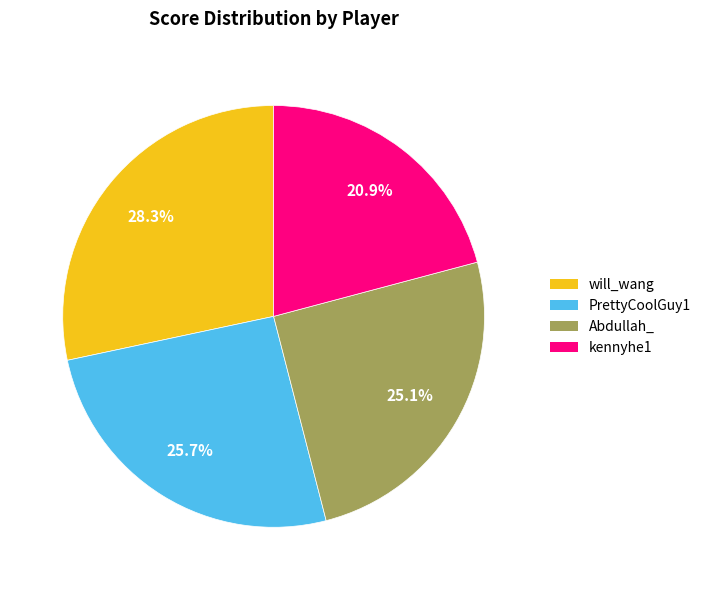

Which has a higher value, kennyhe1 or Abdullah_?

Abdullah_